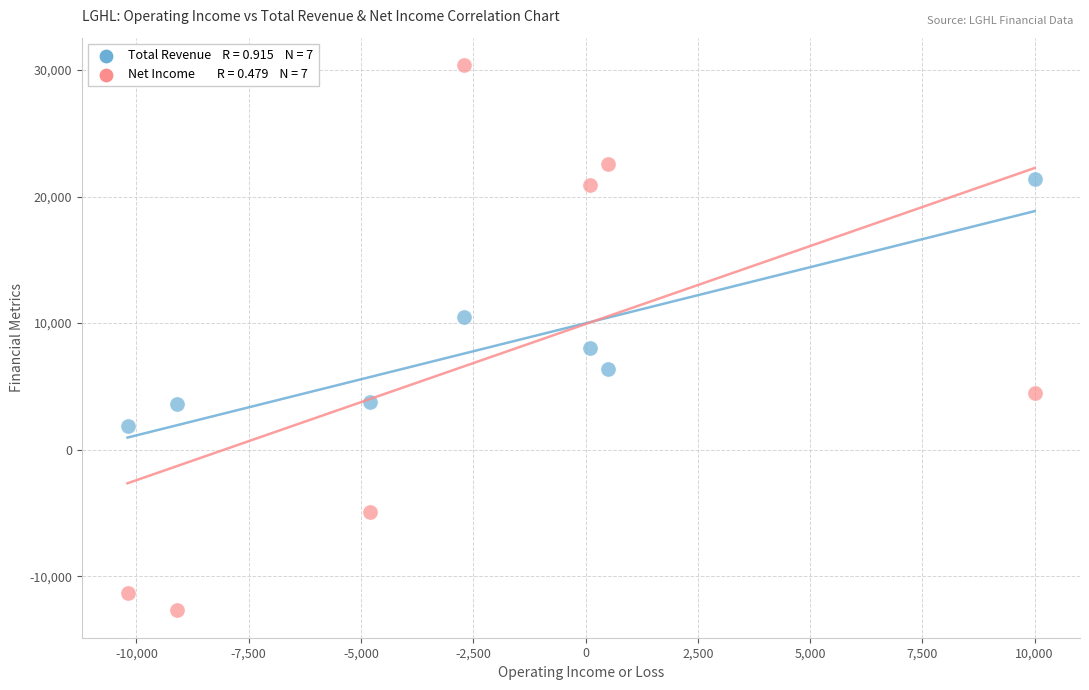

Across all data points, what is the range of Y values (max minus min)?

43100